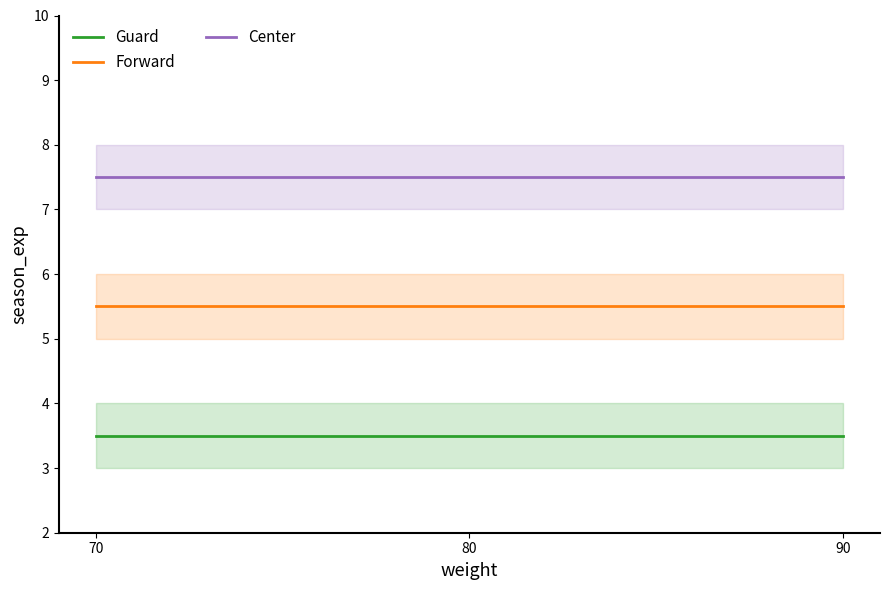

What is the approximate value of Forward at 90?

5.5